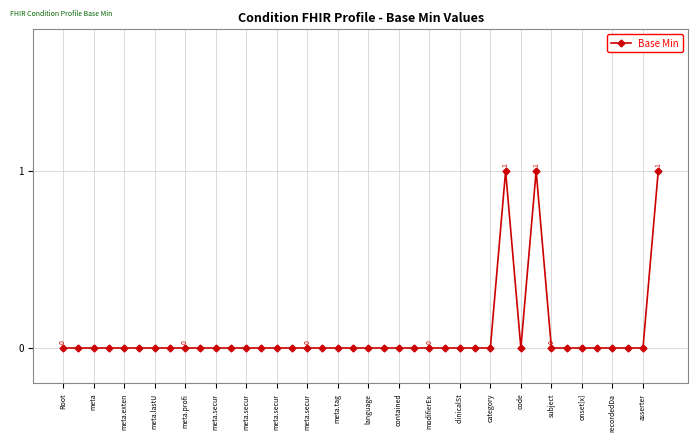

What is the sum of all values?

3